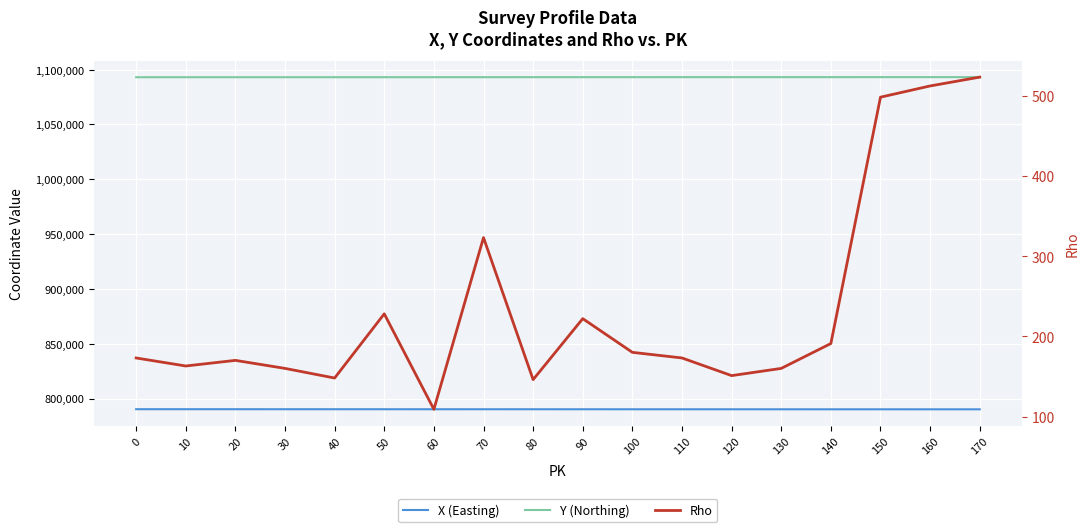

The Rho series shows 292 at 90. True or false?

False